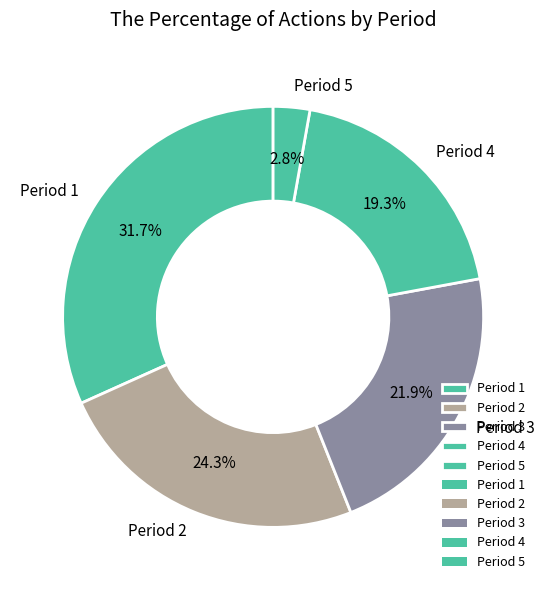

Does Period 5 account for over 50% of the chart?

No